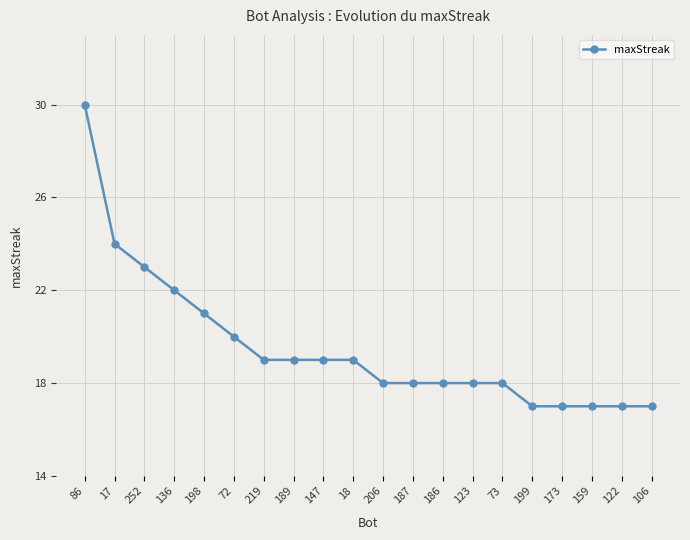

What position from the right is 73?

6